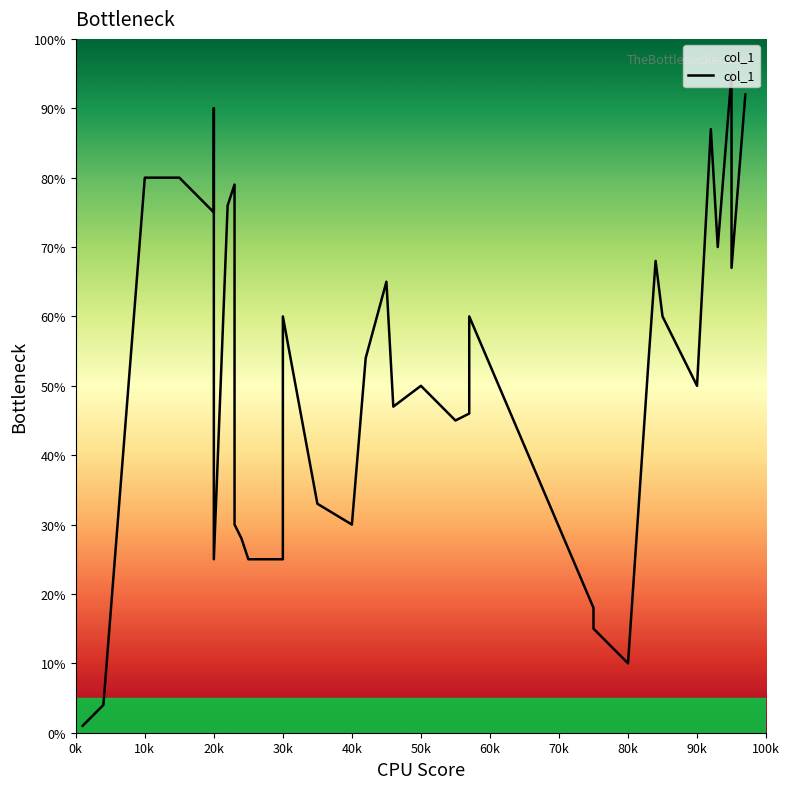

How many data points are less than 50?

19